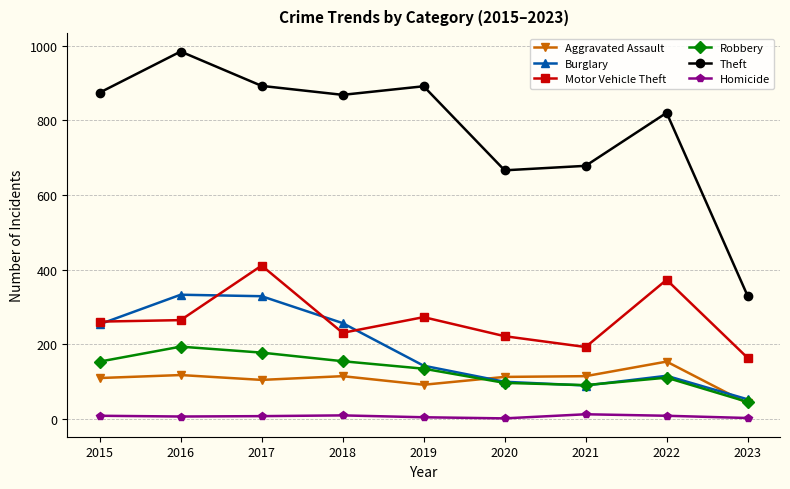

What is the difference between the second highest and second lowest values in the Theft series?

226